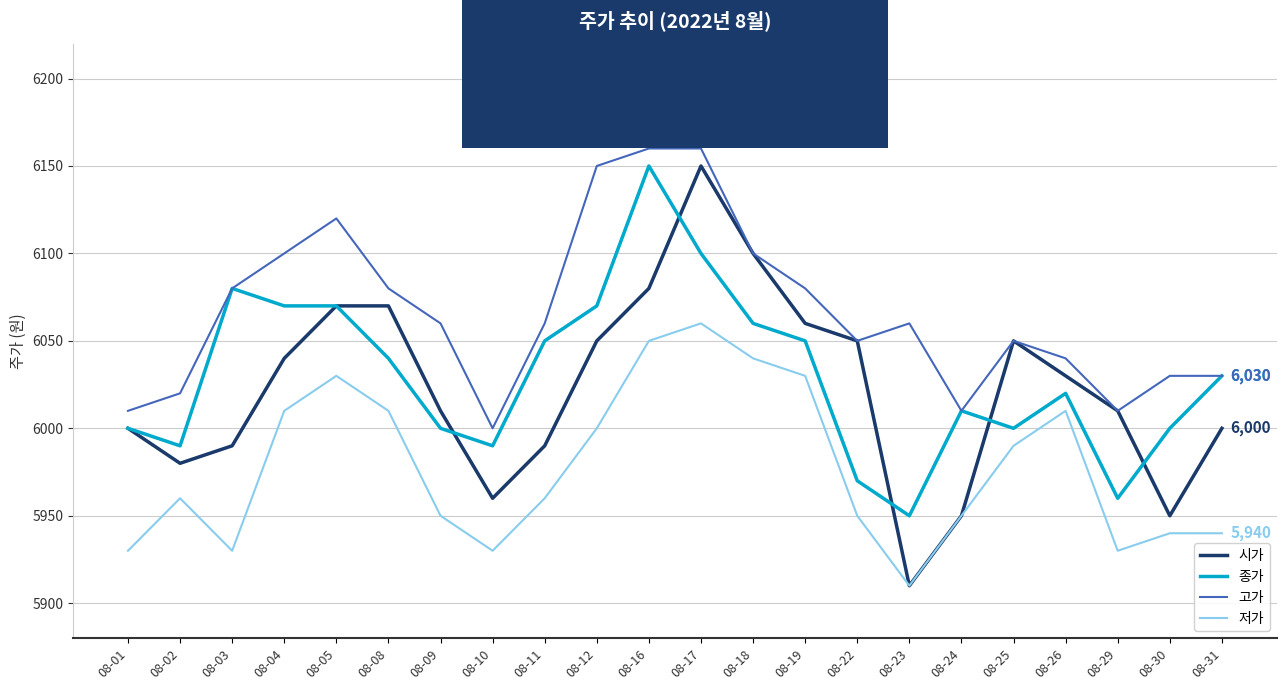

In 시가, how many points are lower than both neighbors (excluding endpoints)?

4